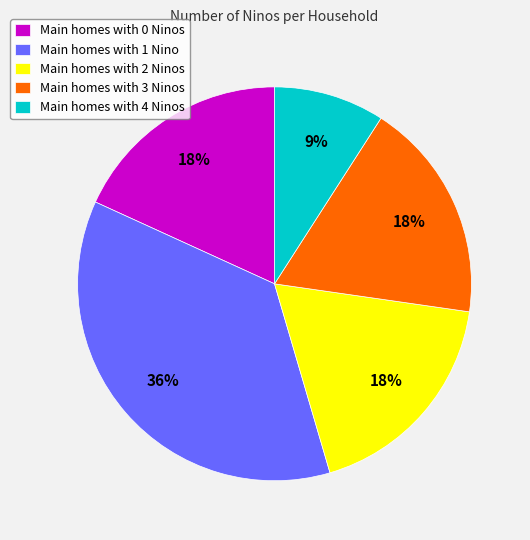

Count the number of slices in the pie.

5